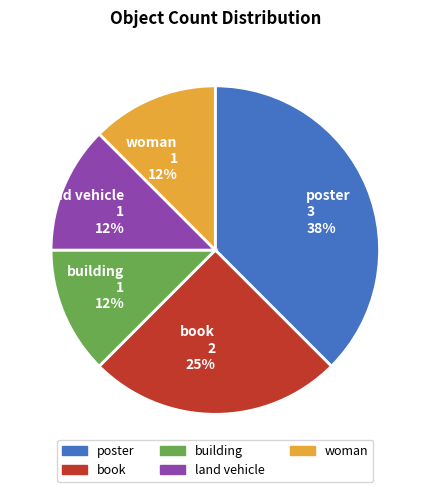

Is it true that poster is 38% of the pie?

True